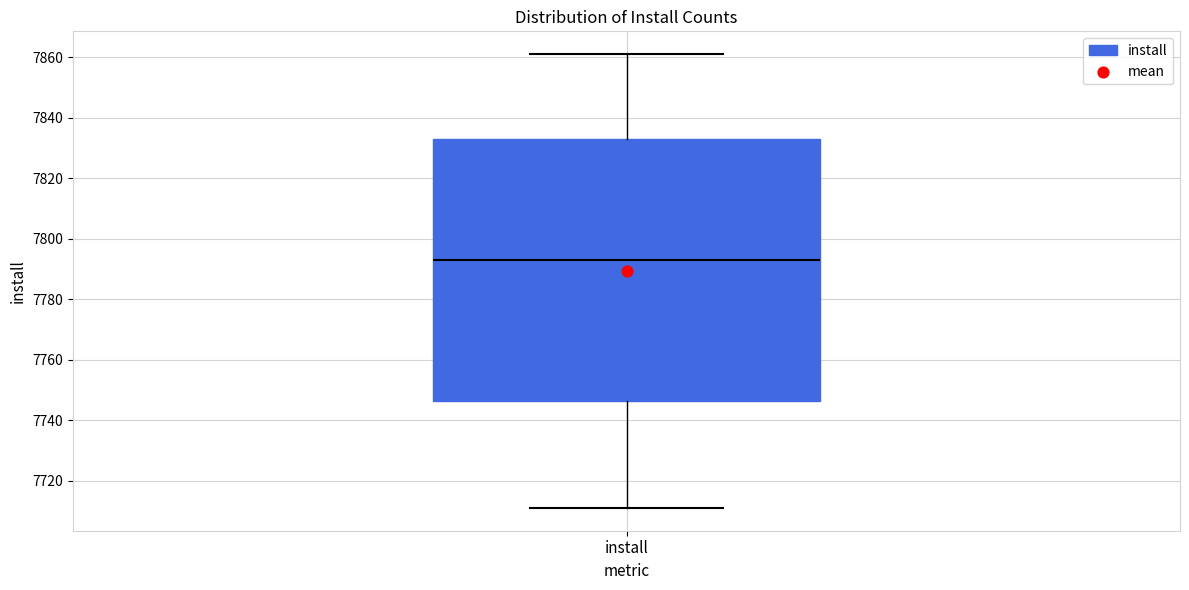

Read this box plot against the y-axis: the position of the median line, the range covered by the box, and the ends of both whiskers. The values are not printed on the chart, so give them approximately, as read against the axis.

median 7794, box 7746 to 7834, whiskers 7712 to 7862